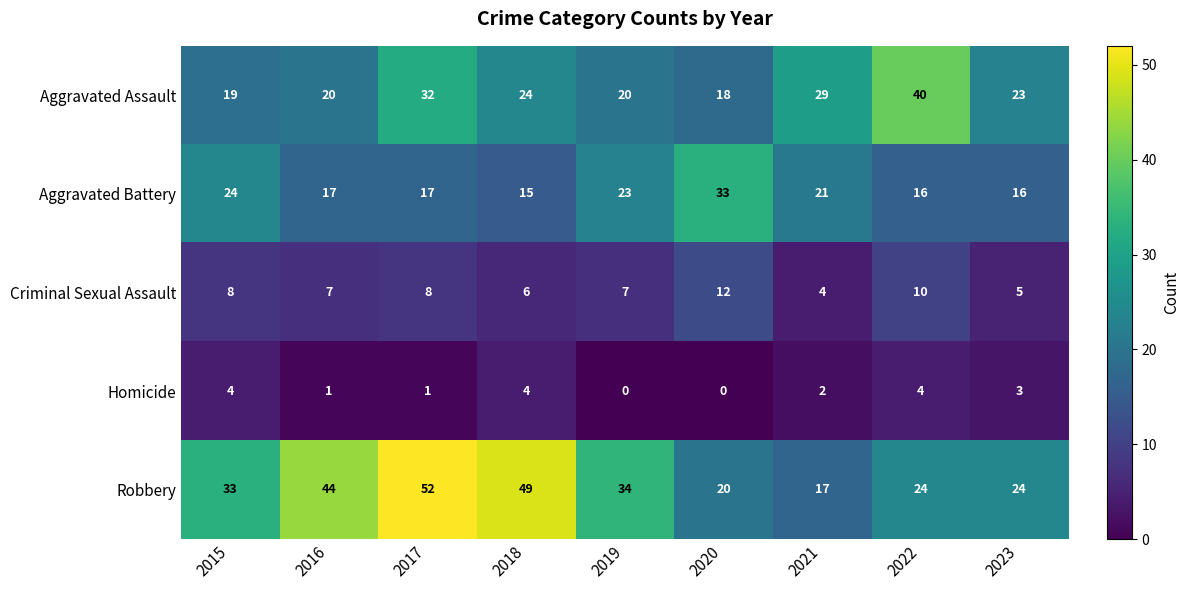

At 2019, list the series in order from smallest to largest.

Homicide, Criminal Sexual Assault, Aggravated Assault, Aggravated Battery, Robbery